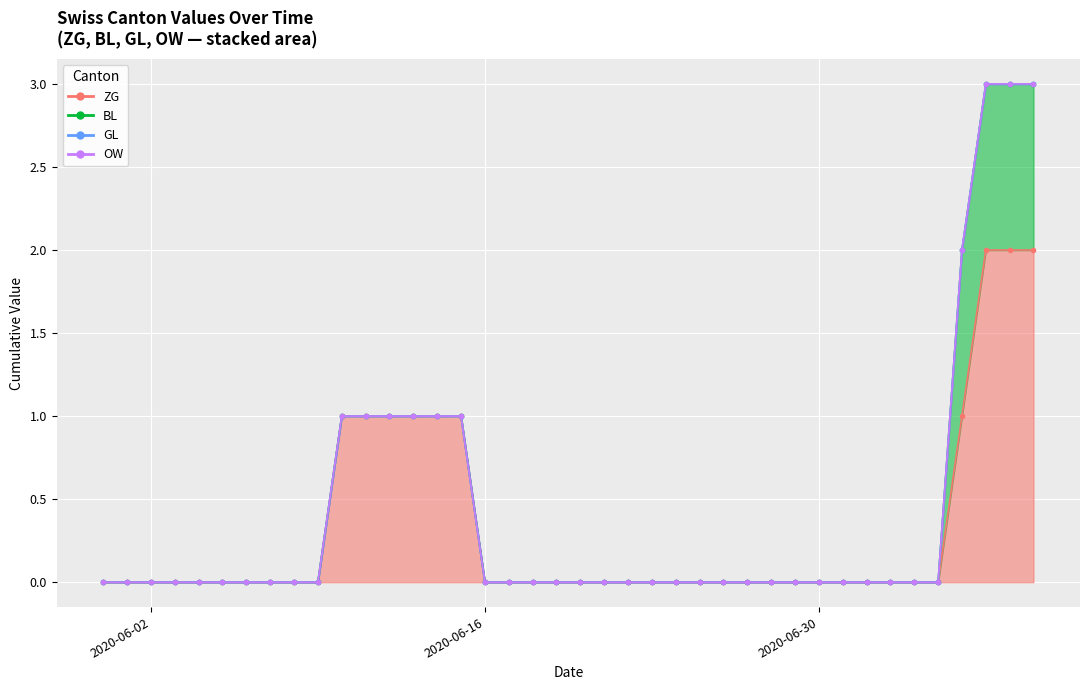

Does the chart display data point markers on the line(s)?

Yes